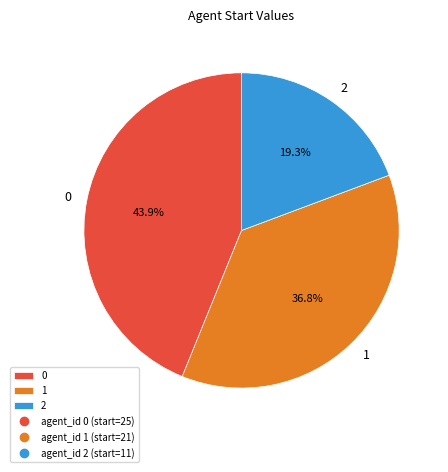

Which slice is the smallest?

2